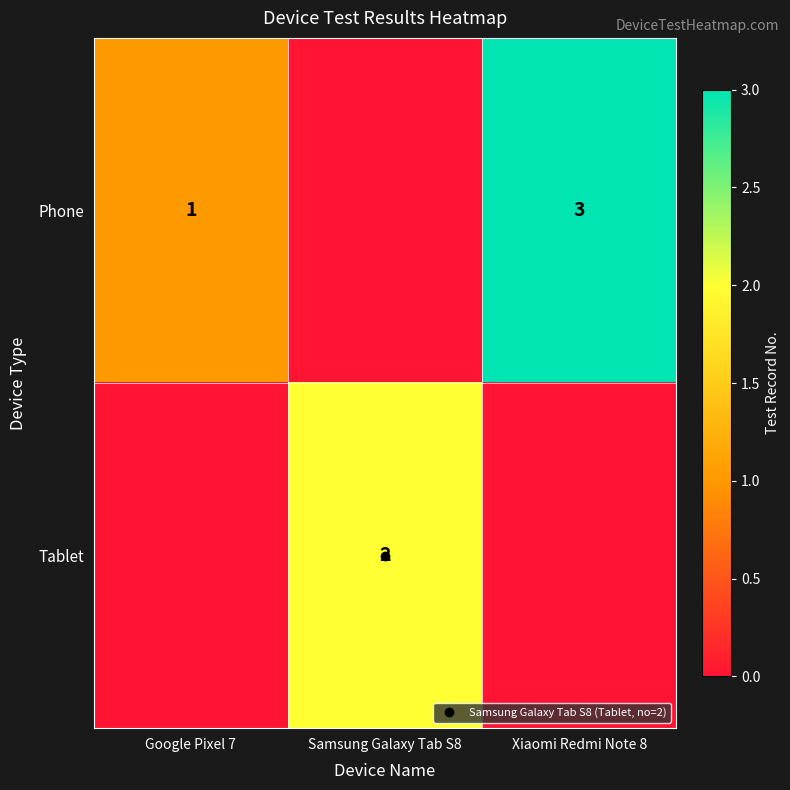

Where does the Phone series first go above 1?

Xiaomi Redmi Note 8